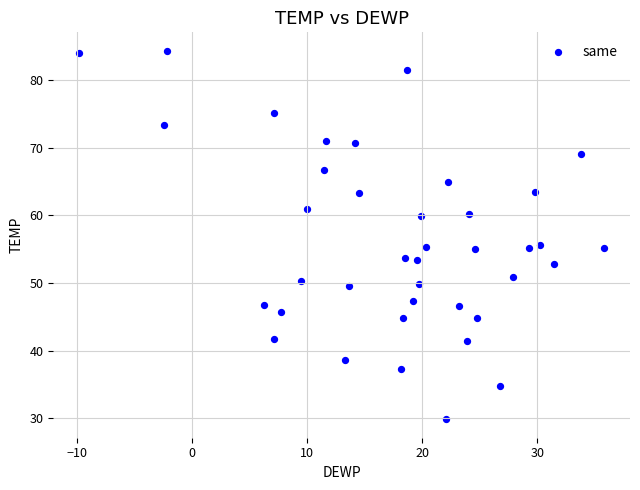

What is the range of X values (max minus min)?

45.5